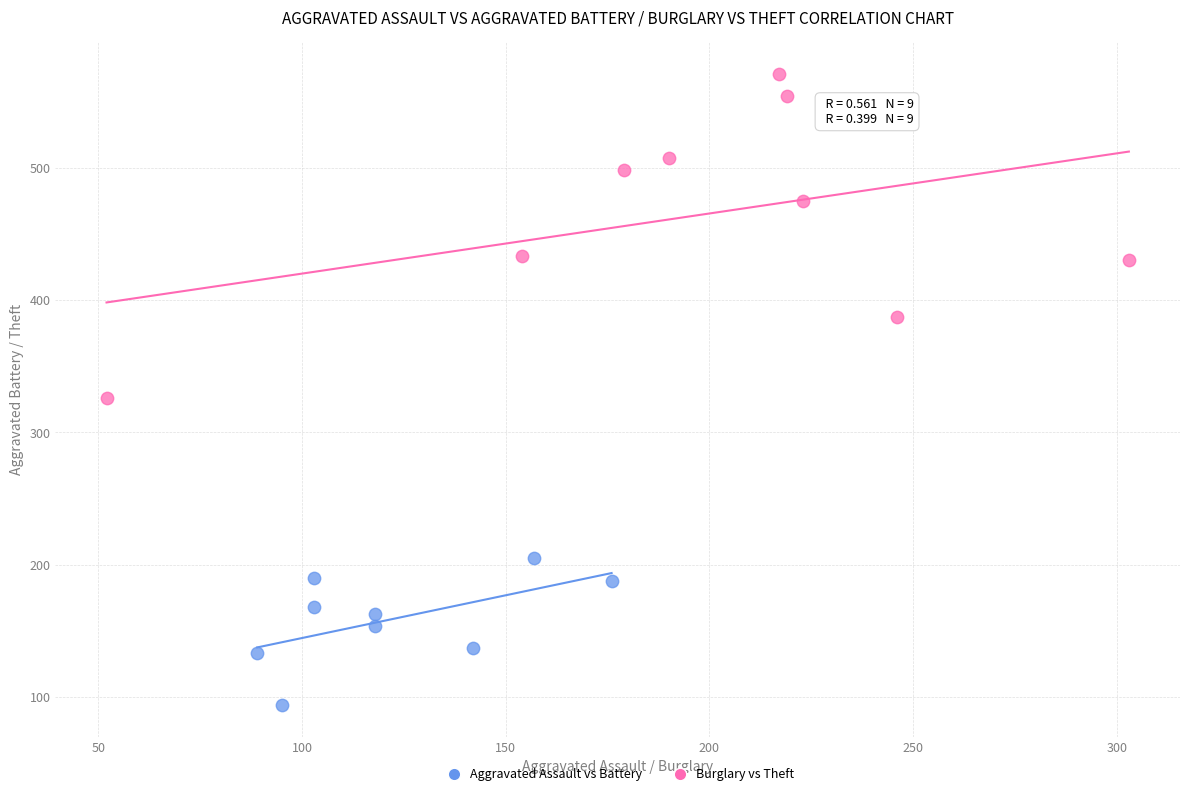

Which series reaches the maximum Y coordinate?

Burglary vs Theft